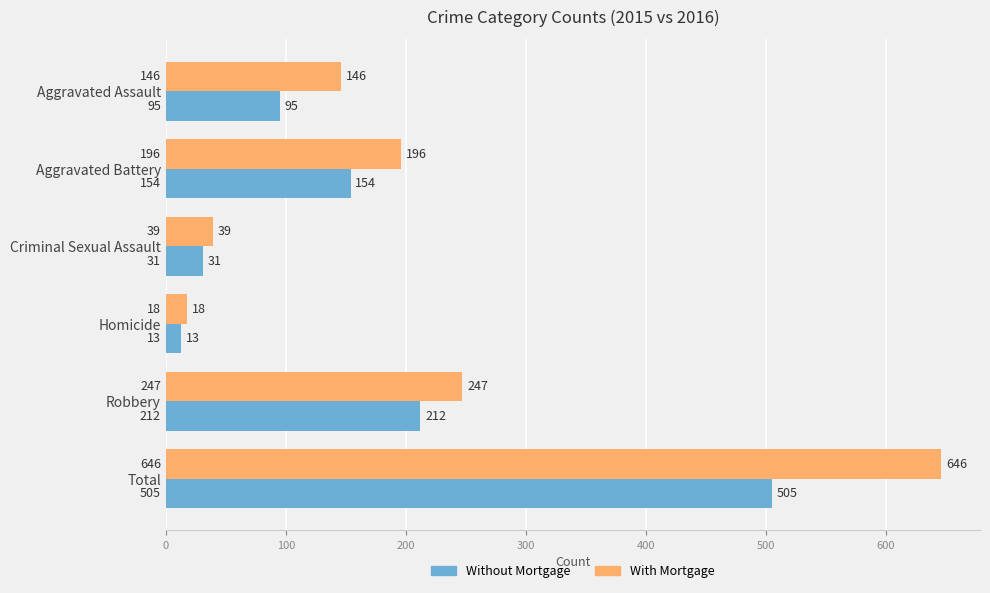

What is the highest value of the Without Mortgage series?

505